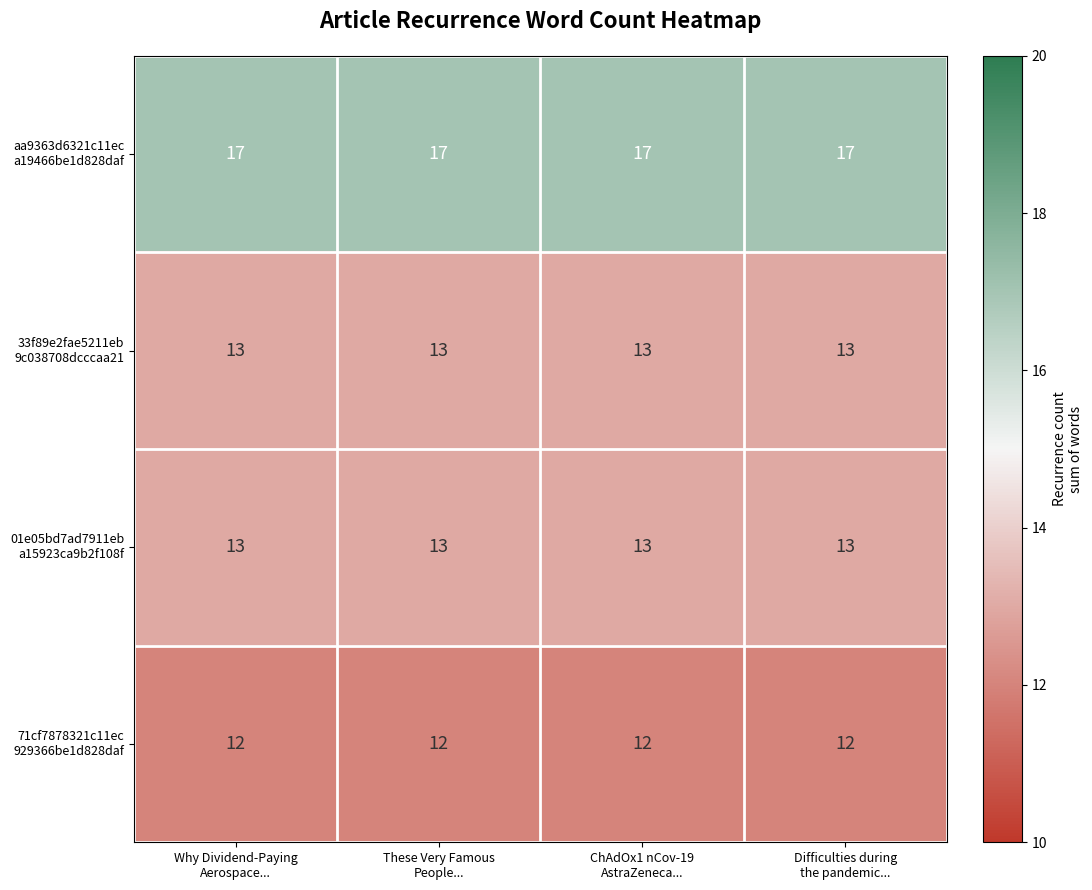

What is the maximum value shown in the chart?

17